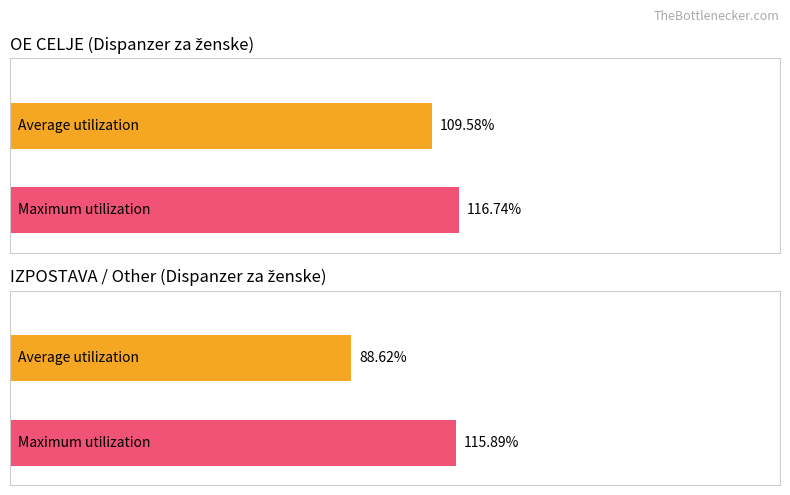

The value of Average utilization at ZUPANC UNITA is 69.6. True or false?

False